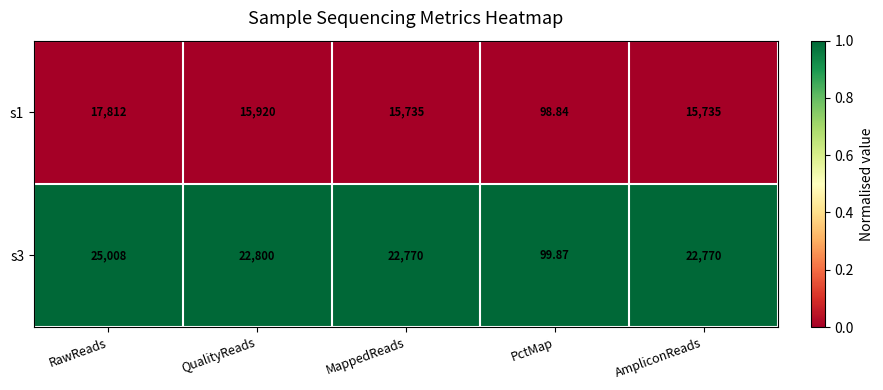

Which label corresponds to the largest value in the chart?

RawReads